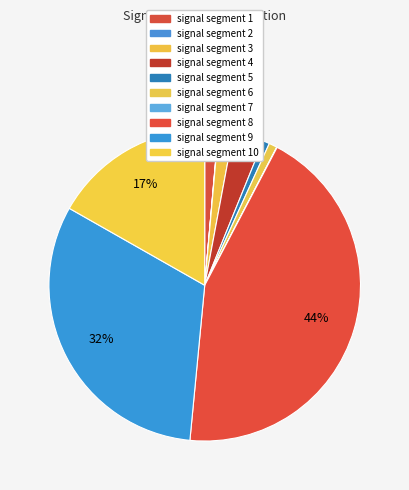

To the nearest percent, what is the difference between the largest and smallest slice percentages?

44%